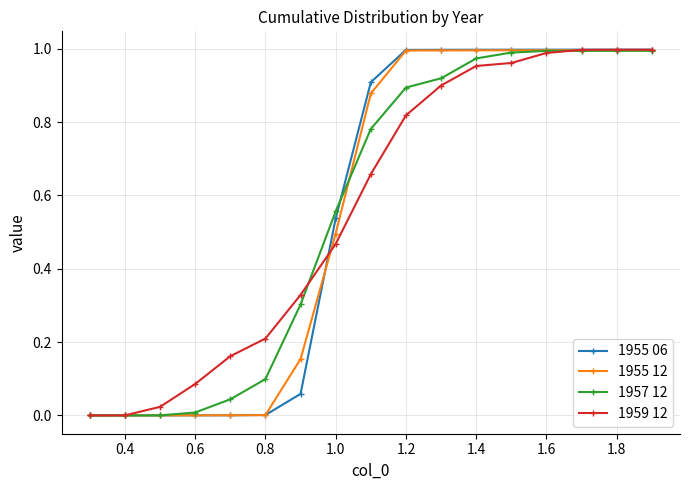

How many categories are shown in the chart?

17